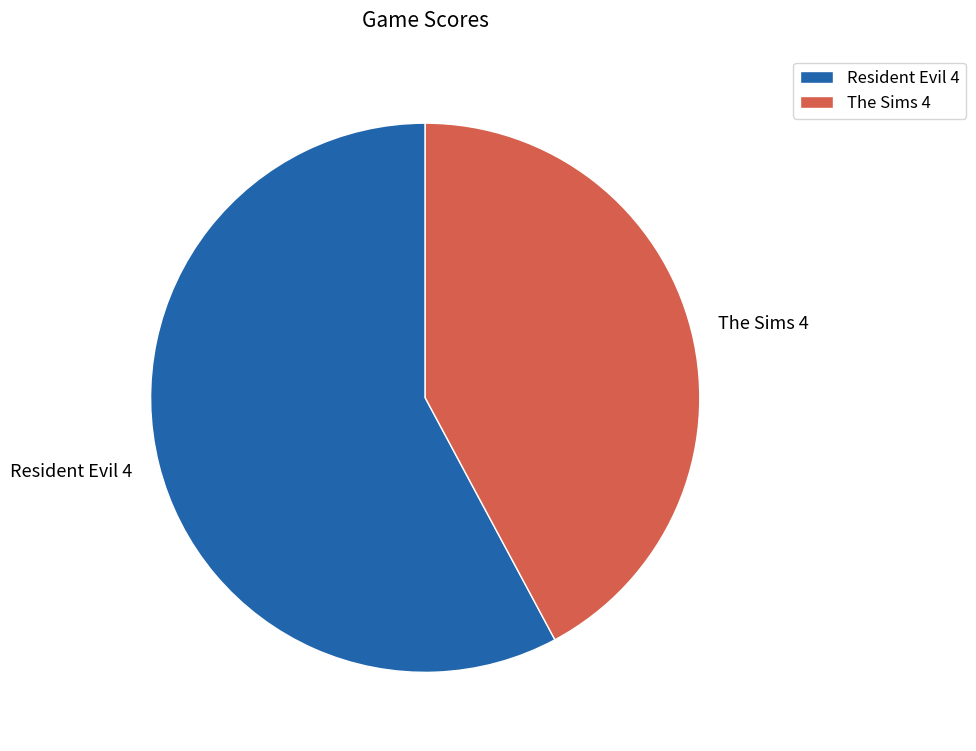

What is the ratio of the value at Resident Evil 4 to the value at The Sims 4?

1.4